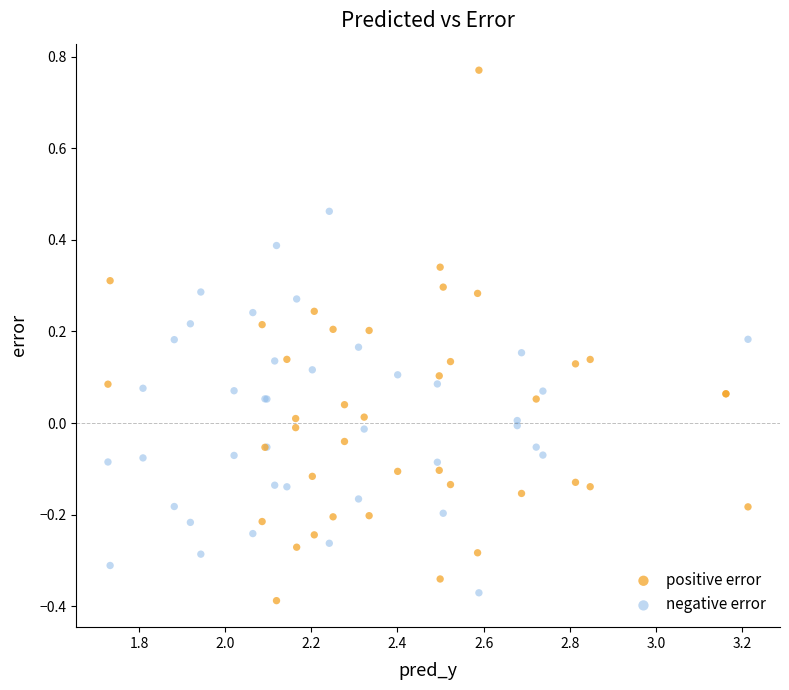

Which series reaches the maximum Y coordinate?

positive error